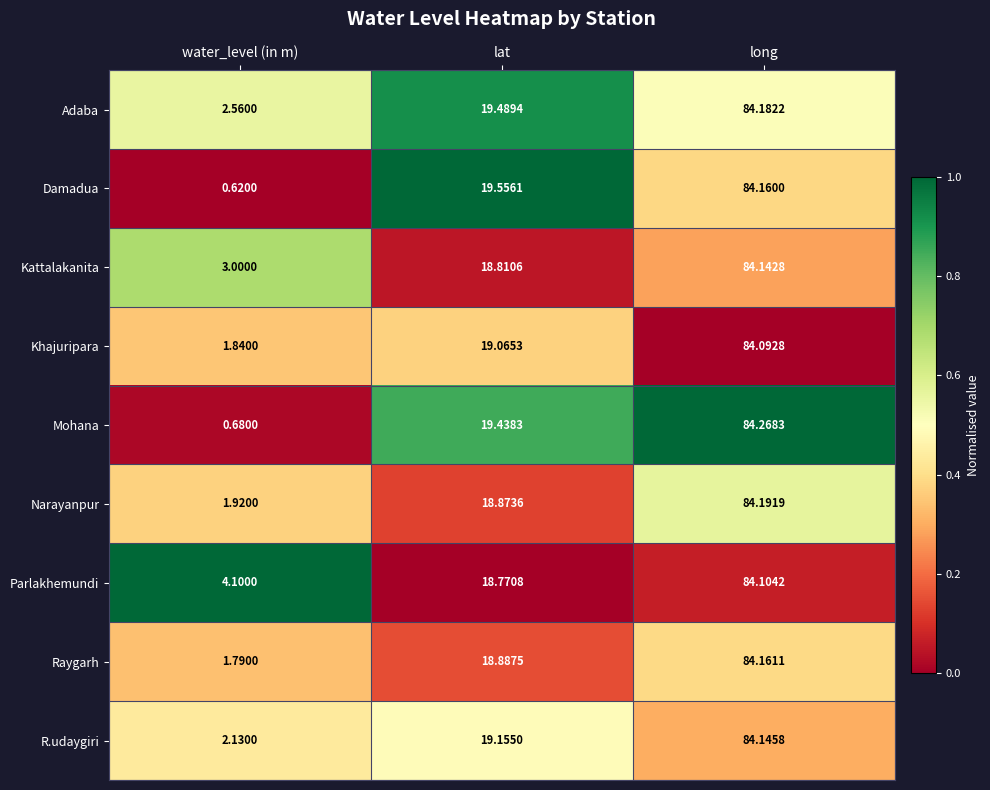

At lat, list the series in order from largest to smallest.

Damadua, Adaba, Mohana, R.udaygiri, Khajuripara, Raygarh, Narayanpur, Kattalakanita, Parlakhemundi